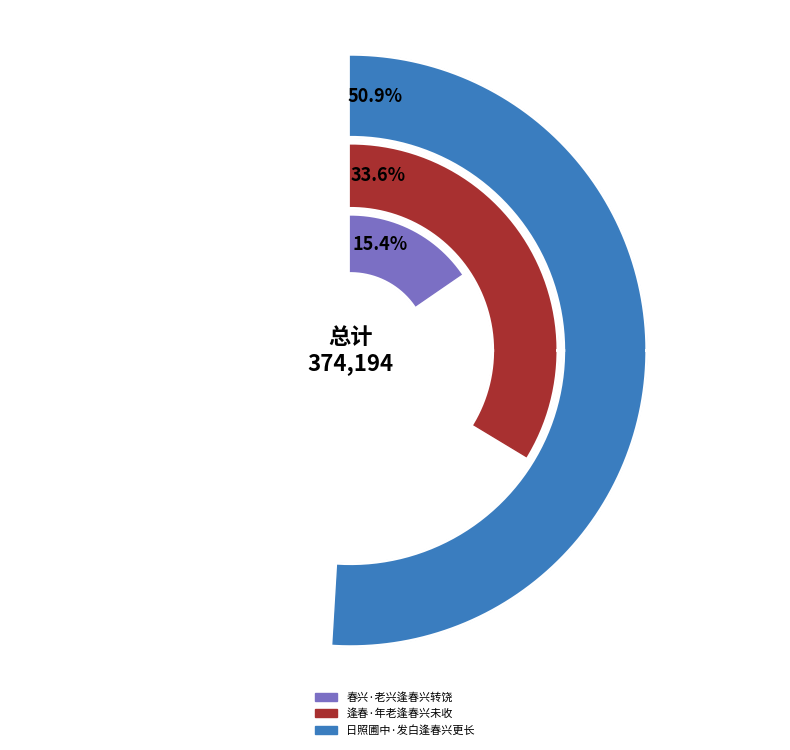

Approximately how many times larger is the value at 逢春·年老逢春兴未收 compared to 春兴·老兴逢春兴转饶?

2.2